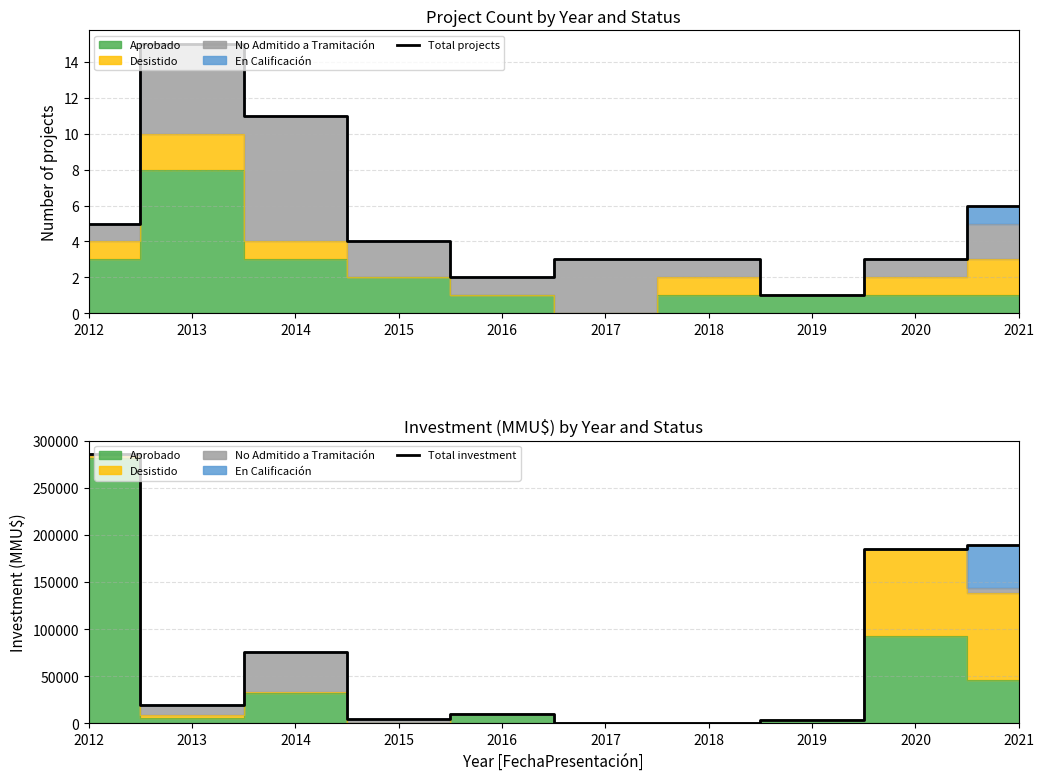

Reading left to right, what are all the values shown in this chart?

Total projects: 2012=5	2013=15	2014=11	2015=4	2016=2	2017=3	2018=3	2019=1	2020=3	2021=6
Total investment: 2012=285900	2013=19300	2014=75450	2015=5000	2016=10000	2017=111	2018=82	2019=4000	2020=185580	2021=189827